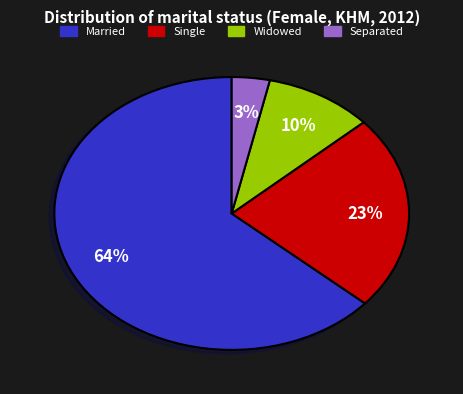

To the nearest percent, what is the average slice percentage?

25%